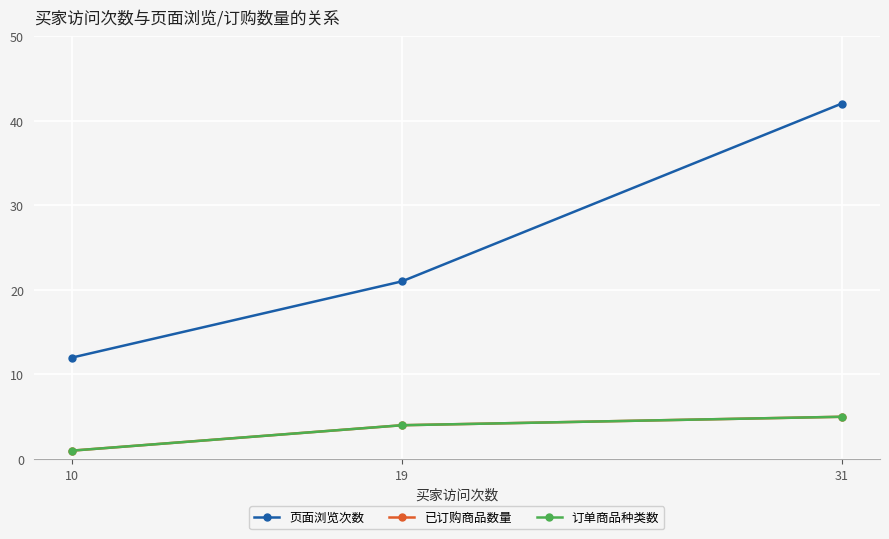

What is the value of the 页面浏览次数 point at the 3rd from the left?

42